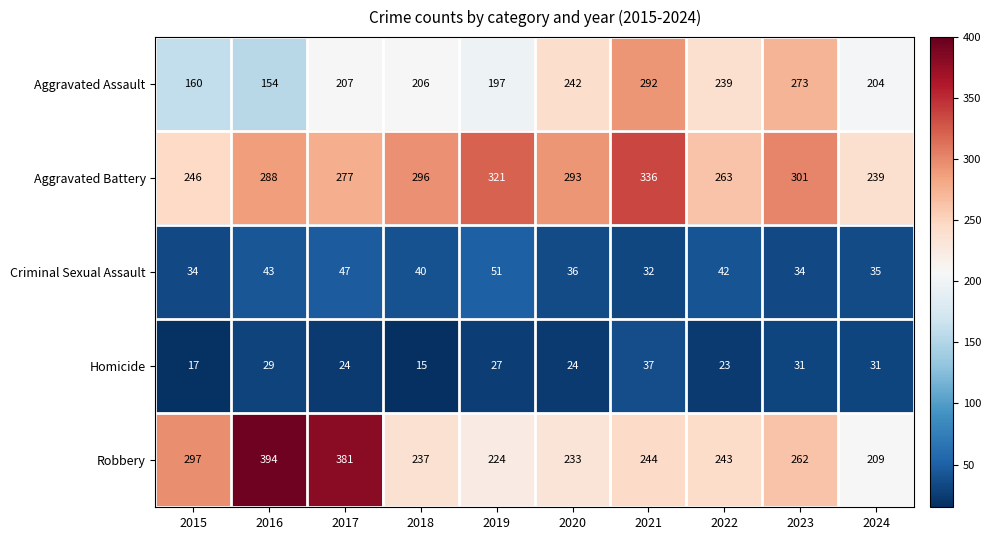

At which category is the sum across all series the highest?

2021